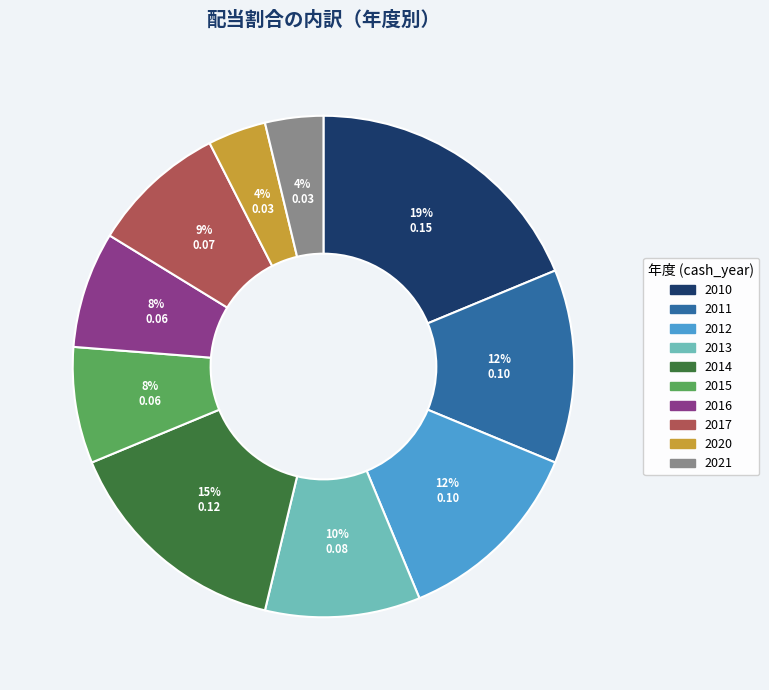

Is the sum of 2015 and 2014 greater than half?

No